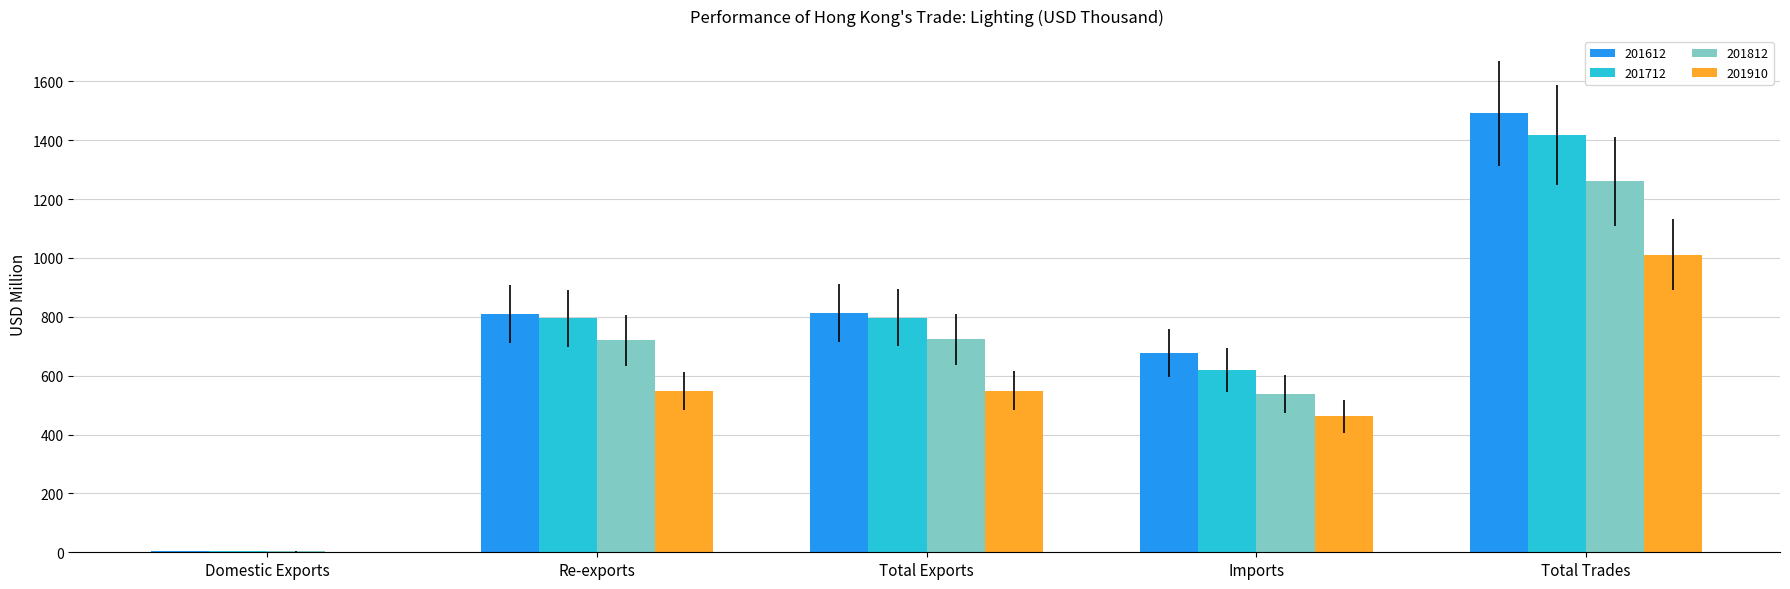

What is the sum of all 201612 values?

3794.4